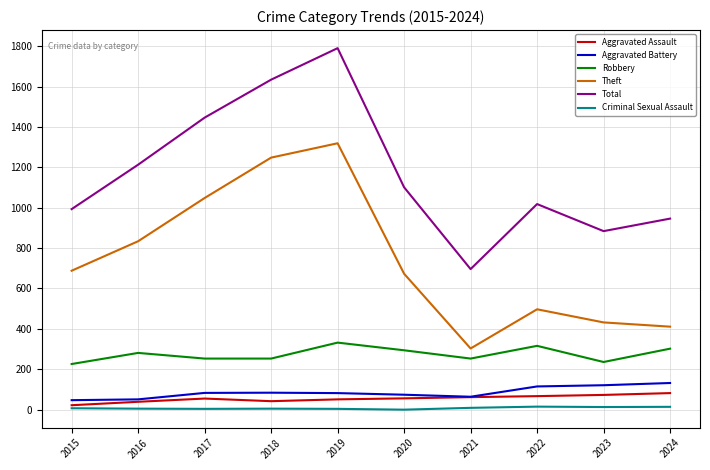

At which category is the sum across all series the highest?

2019